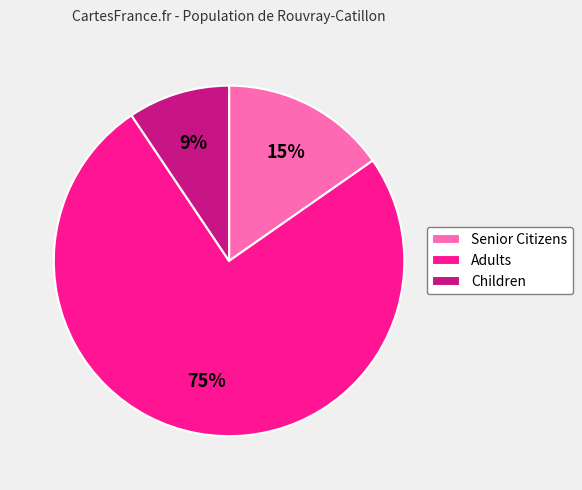

To the nearest percent, what percentage of the pie is Children?

9%